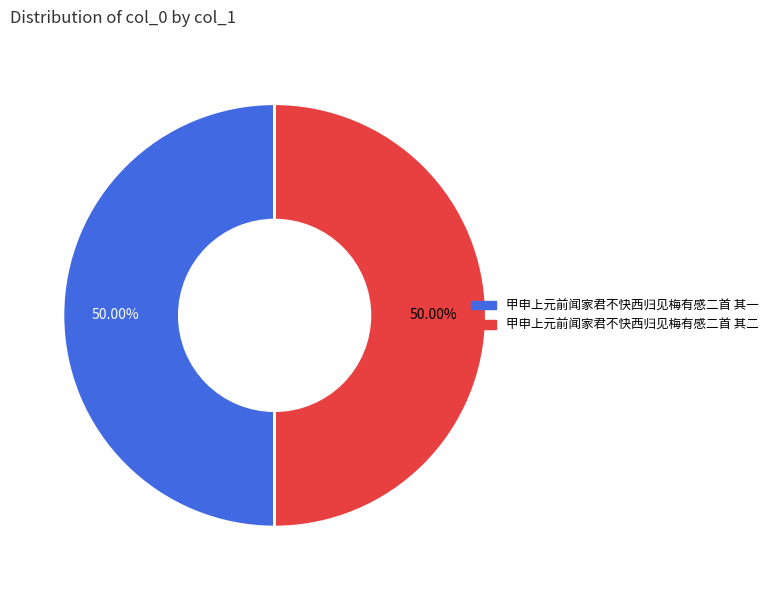

Combined, what portion of the pie is 甲申上元前闻家君不快西归见梅有感二首 其二 and 甲申上元前闻家君不快西归见梅有感二首 其一?

100.0%